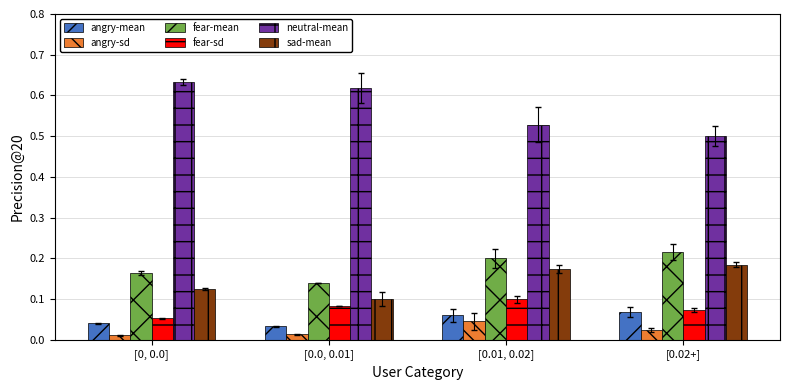

Which category has the highest value in the angry-sd series?

[0.01, 0.02]